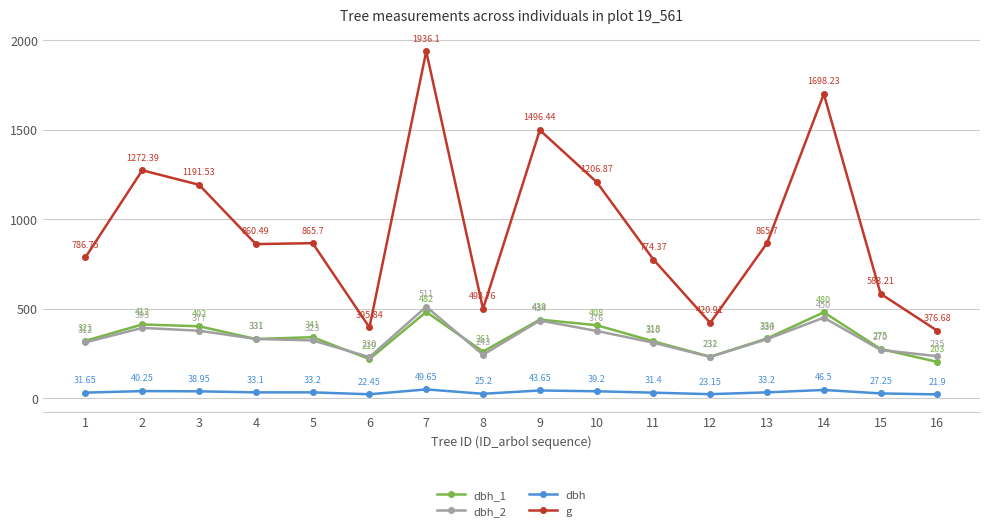

What is the sum of the g values at 14 and 8?

2197.0